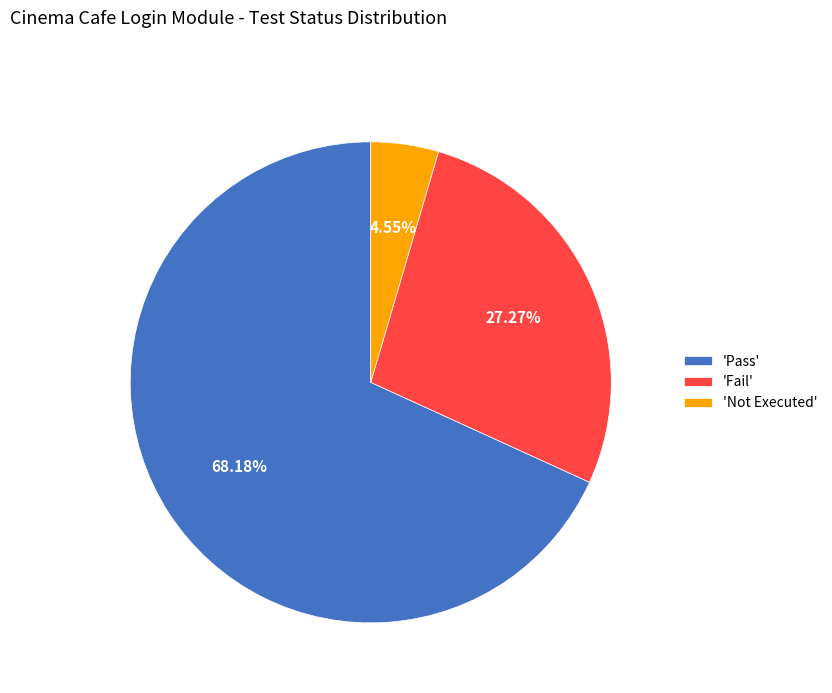

Count the number of slices in the pie.

3